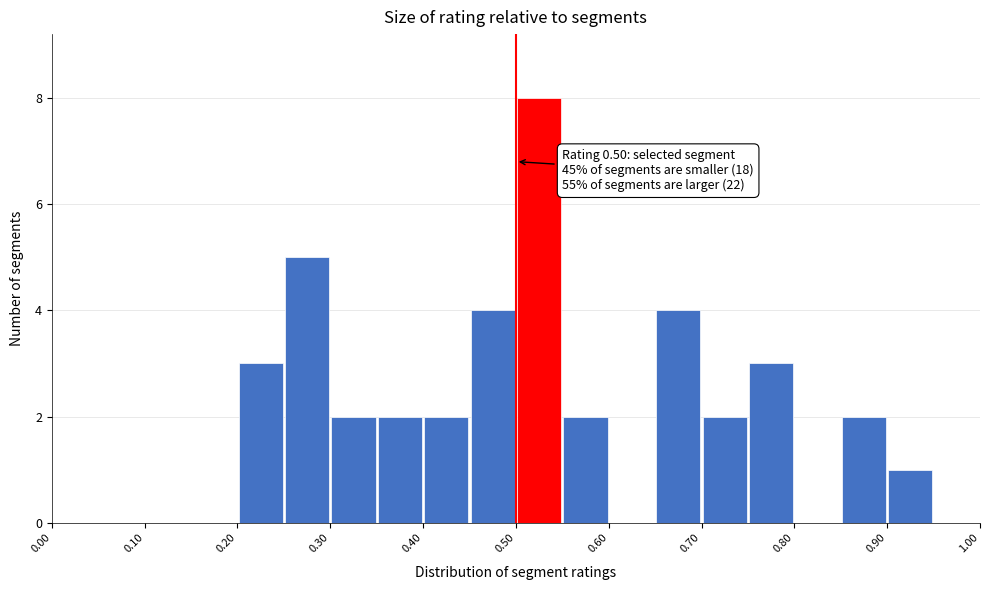

Over which range of the x-axis is the bar tallest?

0.50 to 0.55